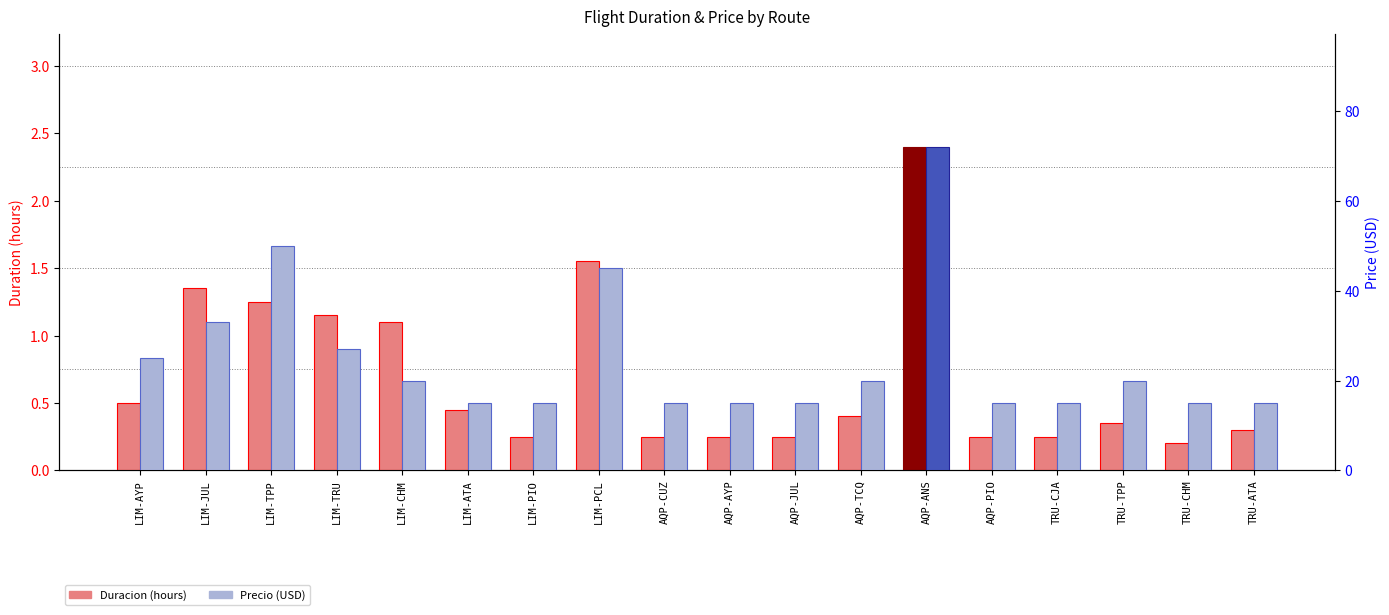

Reading left to right, list all the values displayed in this chart.

Duracion: LIM-AYP=0.5	LIM-JUL=1.4	LIM-TPP=1.2	LIM-TRU=1.1	LIM-CHM=1.1	LIM-ATA=0.5	LIM-PIO=0.2	LIM-PCL=1.6	AQP-CUZ=0.2	AQP-AYP=0.2	AQP-JUL=0.2	AQP-TCQ=0.4	AQP-ANS=2.4	AQP-PIO=0.2	TRU-CJA=0.2	TRU-TPP=0.3	TRU-CHM=0.2	TRU-ATA=0.3
Precio: LIM-AYP=25.0	LIM-JUL=33.0	LIM-TPP=50.0	LIM-TRU=27.0	LIM-CHM=20.0	LIM-ATA=15.0	LIM-PIO=15.0	LIM-PCL=45.0	AQP-CUZ=15.0	AQP-AYP=15.0	AQP-JUL=15.0	AQP-TCQ=20.0	AQP-ANS=72.0	AQP-PIO=15.0	TRU-CJA=15.0	TRU-TPP=20.0	TRU-CHM=15.0	TRU-ATA=15.0